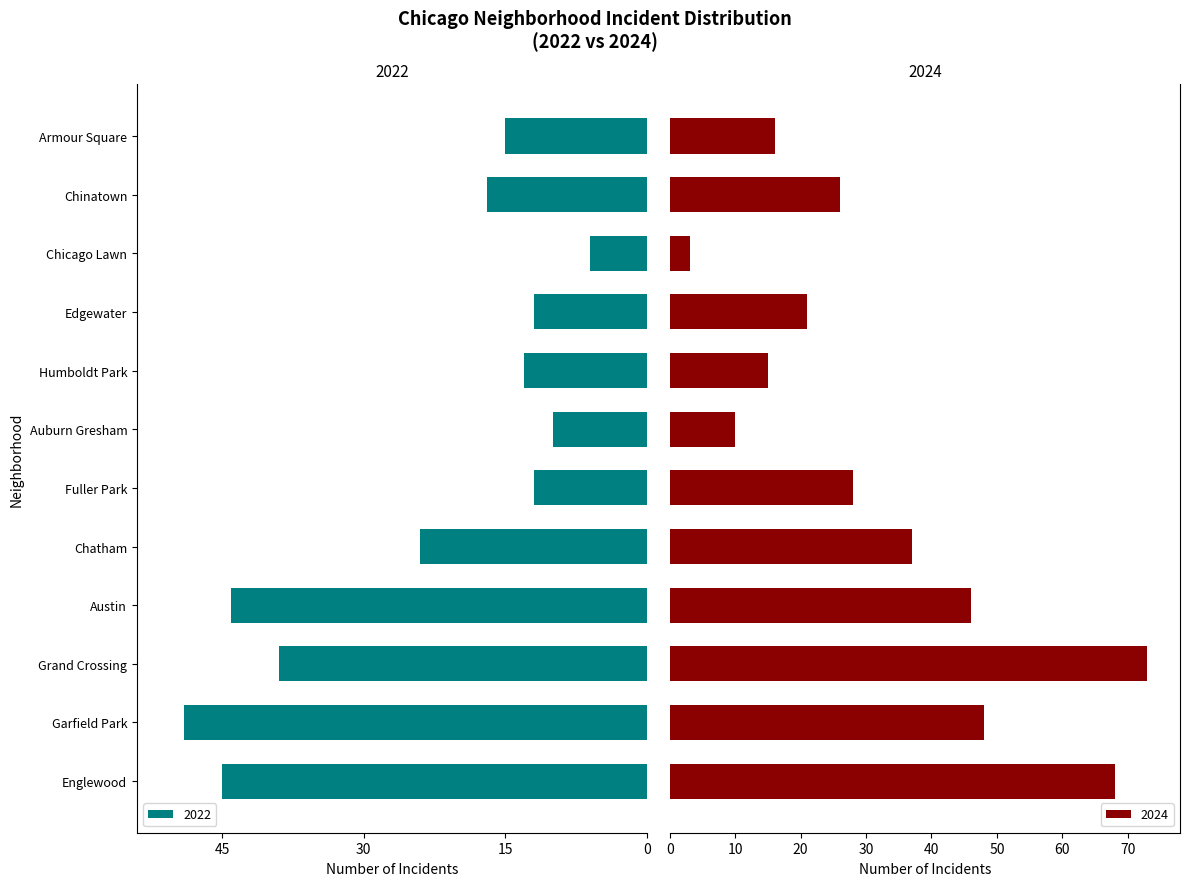

What is the highest value of the 2024 series?

73